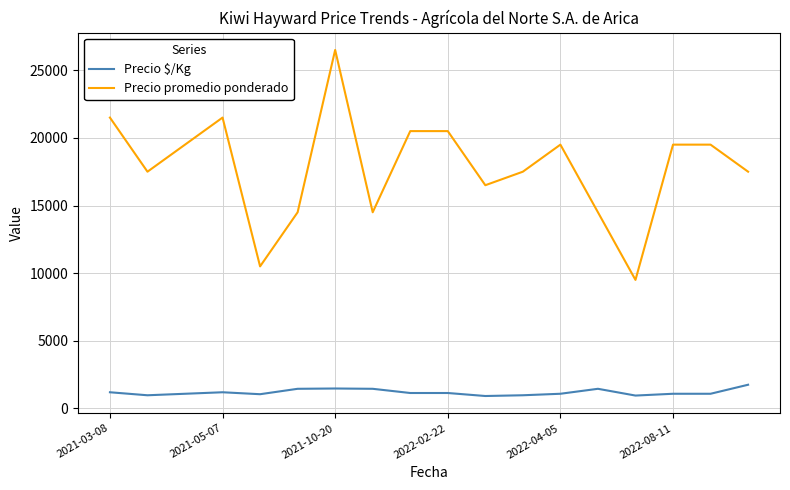

Which series has the largest total across all categories?

Precio promedio ponderado